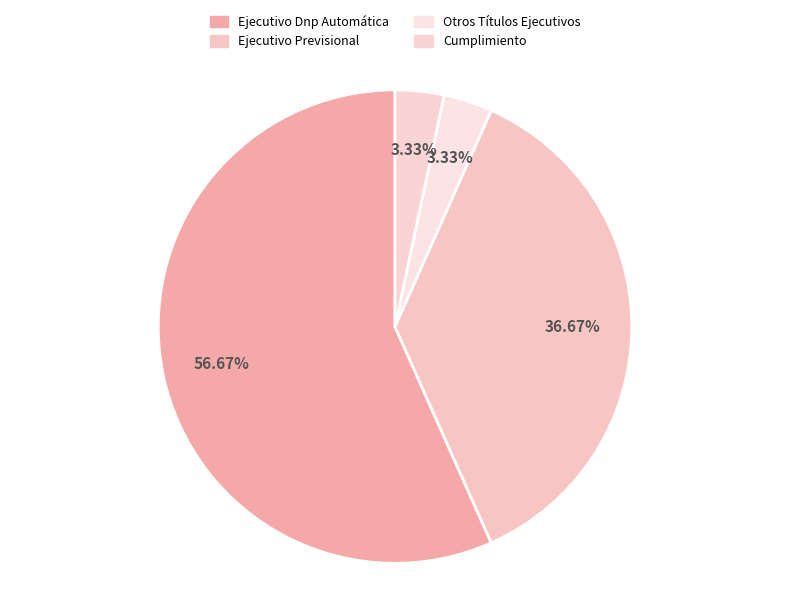

Count the number of slices in the pie.

4